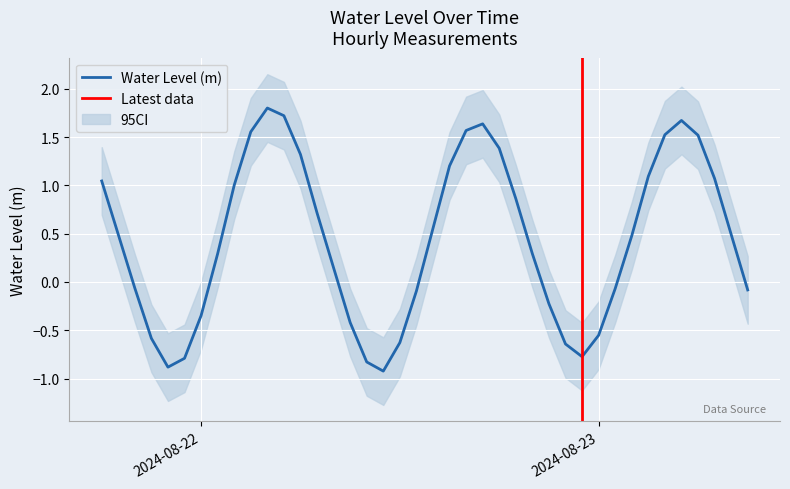

Is it true that the value at 2024-08-21 20:00:00 is -0.1?

True